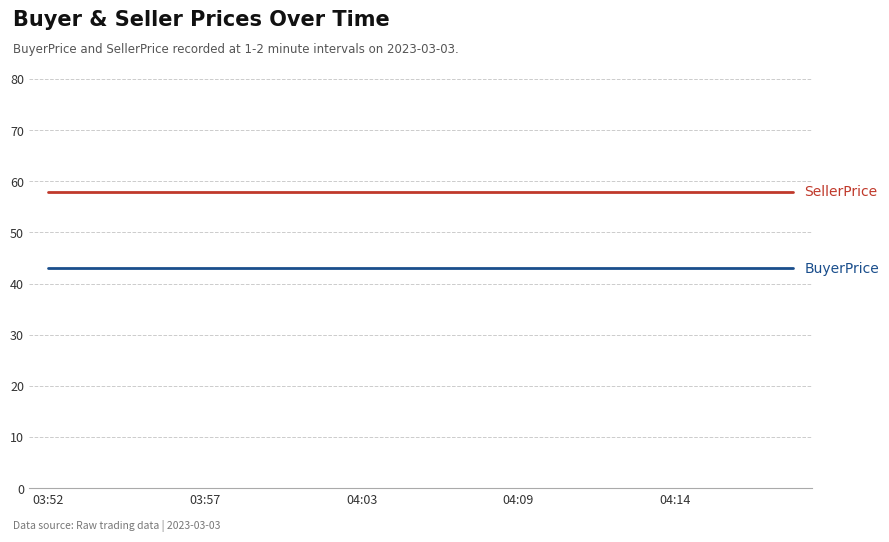

What is the greatest value displayed?

58